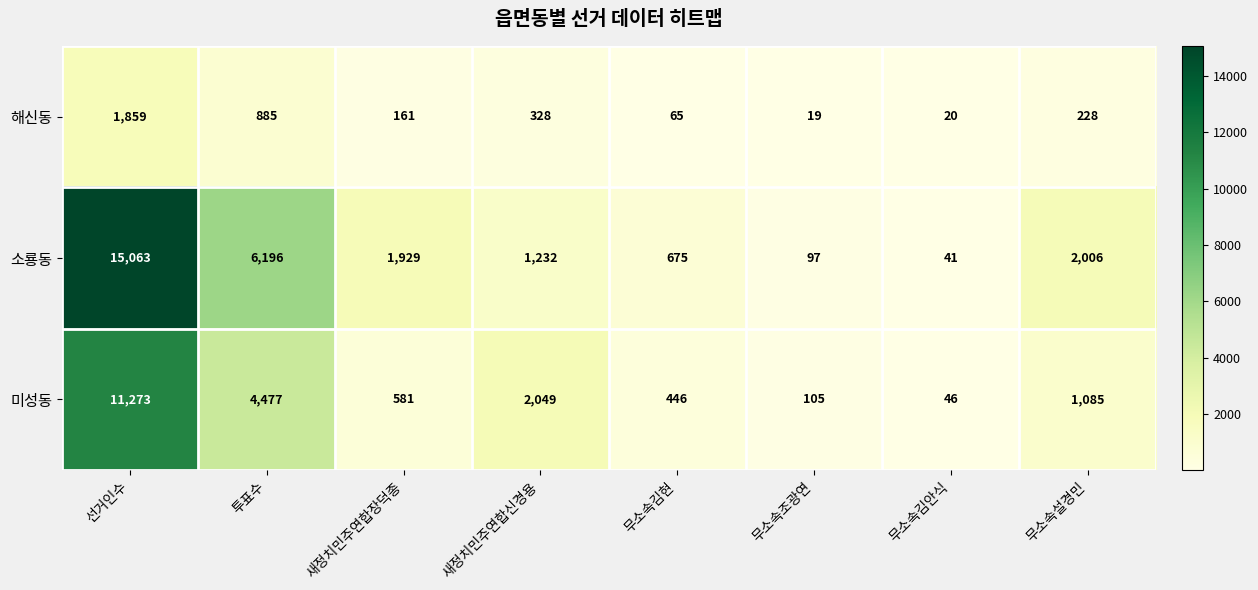

At 무소속김현, list the series in order from smallest to largest.

해신동, 미성동, 소룡동